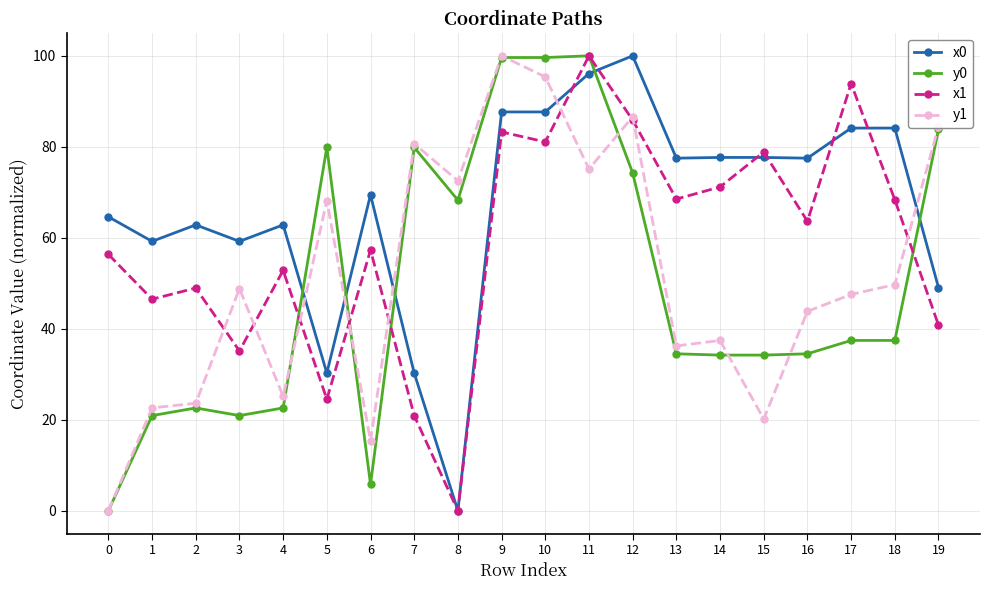

Where is the first local maximum for y0?

2